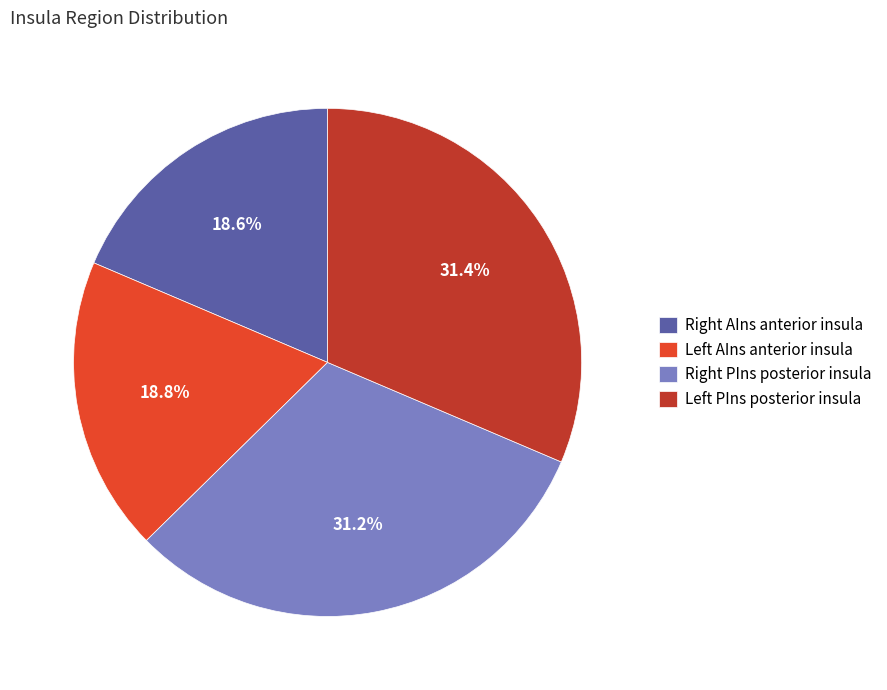

How many segments does this pie chart have?

4